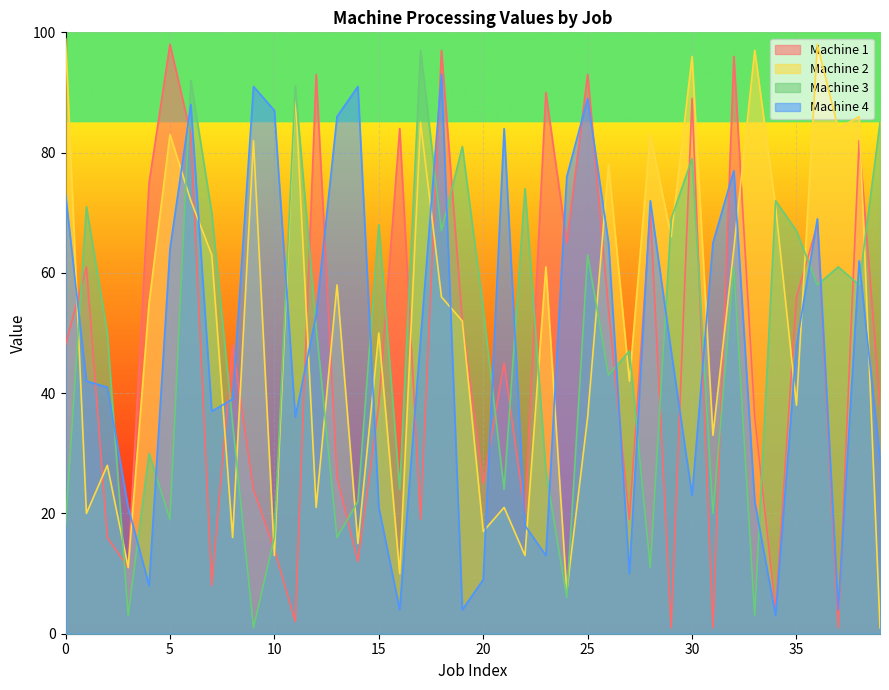

Reading left to right, transcribe all the data shown in this chart.

Machine 1: 48	61	16	11	75	98	83	8	48	24	14	2	93	26	12	38	84	19	97	52	25	45	20	90	65	93	54	19	70	1	89	1	96	36	4	56	68	1	82	38
Machine 2: 99	20	28	11	55	83	72	63	16	82	13	90	21	58	15	50	10	85	56	52	17	21	13	61	7	36	78	42	83	66	96	33	64	97	71	38	98	84	86	1
Machine 3: 18	71	50	3	30	19	92	70	35	1	16	91	51	16	22	68	24	97	67	81	54	24	74	27	6	63	43	47	11	69	79	20	61	3	72	67	58	61	58	85
Machine 4: 73	42	41	21	8	64	88	37	39	91	87	36	53	86	91	21	4	49	93	4	9	84	18	13	76	89	65	10	72	47	23	65	77	22	3	48	69	4	62	29